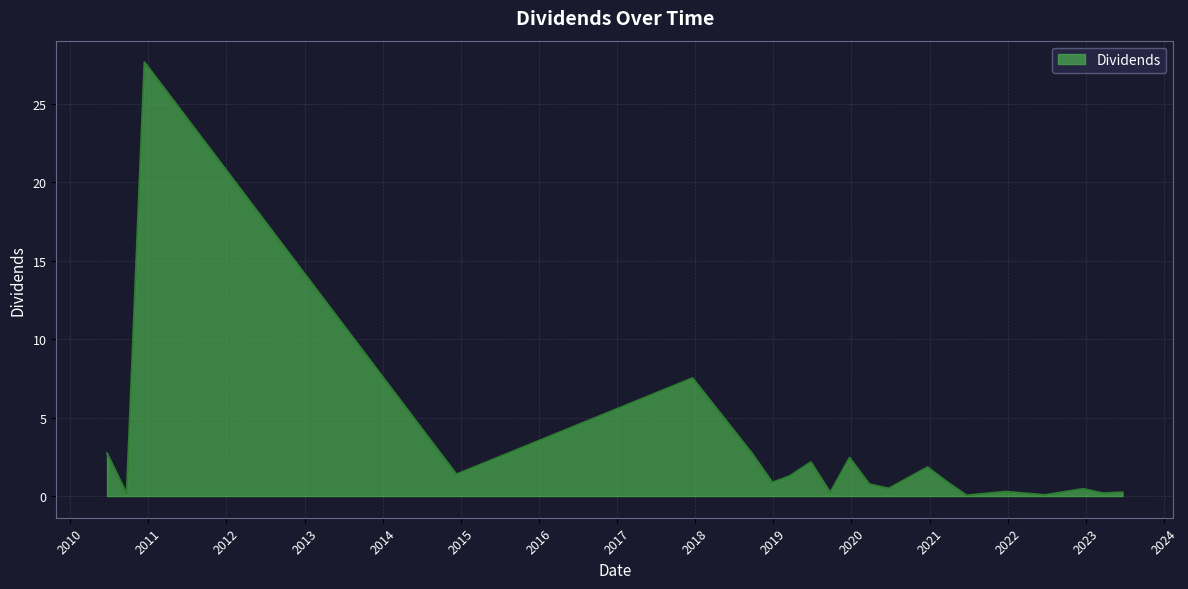

What is the difference between the second highest and minimum values?

7.5